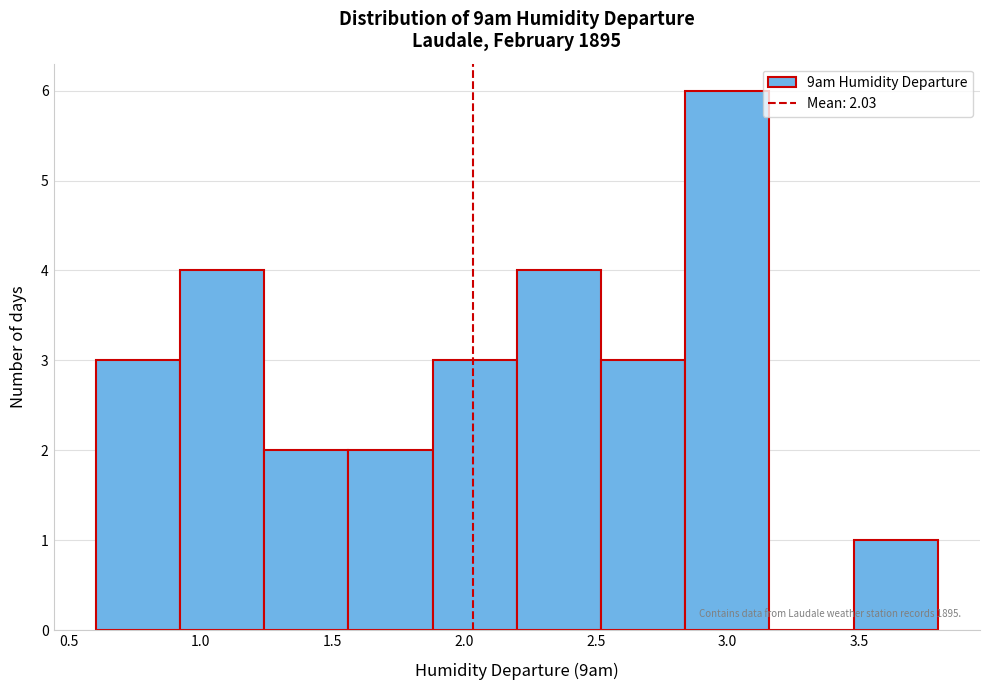

Over which range of the x-axis is the bar tallest?

2.84 to 3.16